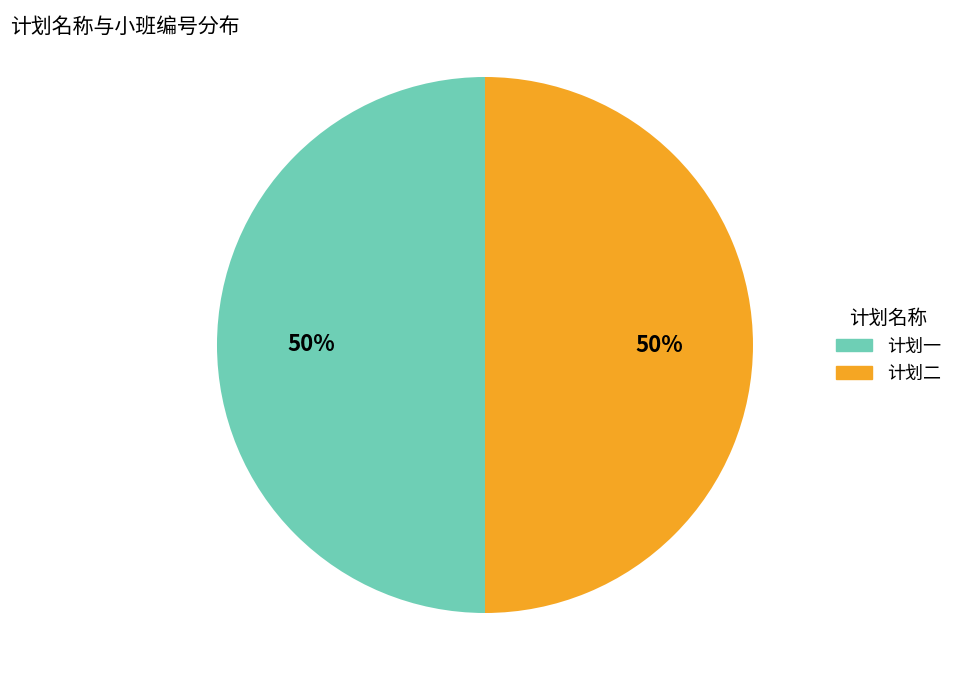

How many segments does this pie chart have?

2